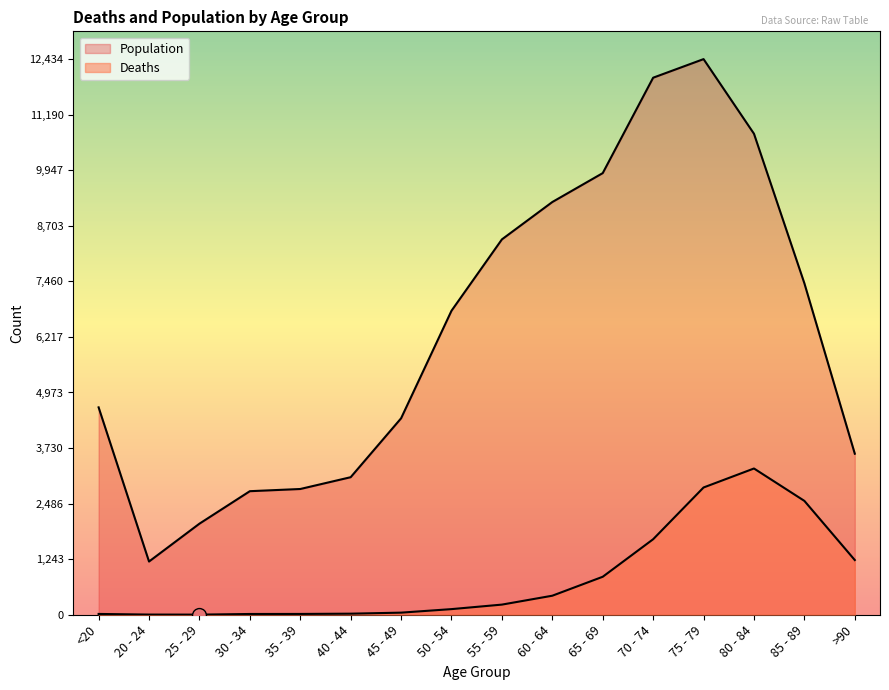

At which category does Deaths reach its first local valley?

25 - 29